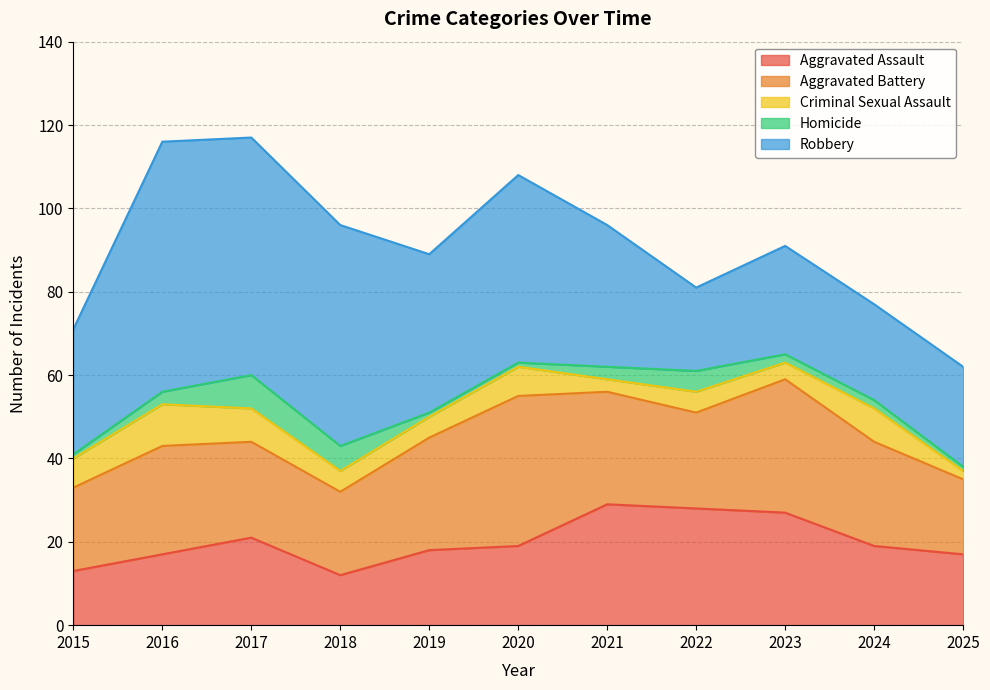

At 2015, list the series in order from smallest to largest.

Homicide, Criminal Sexual Assault, Aggravated Assault, Aggravated Battery, Robbery